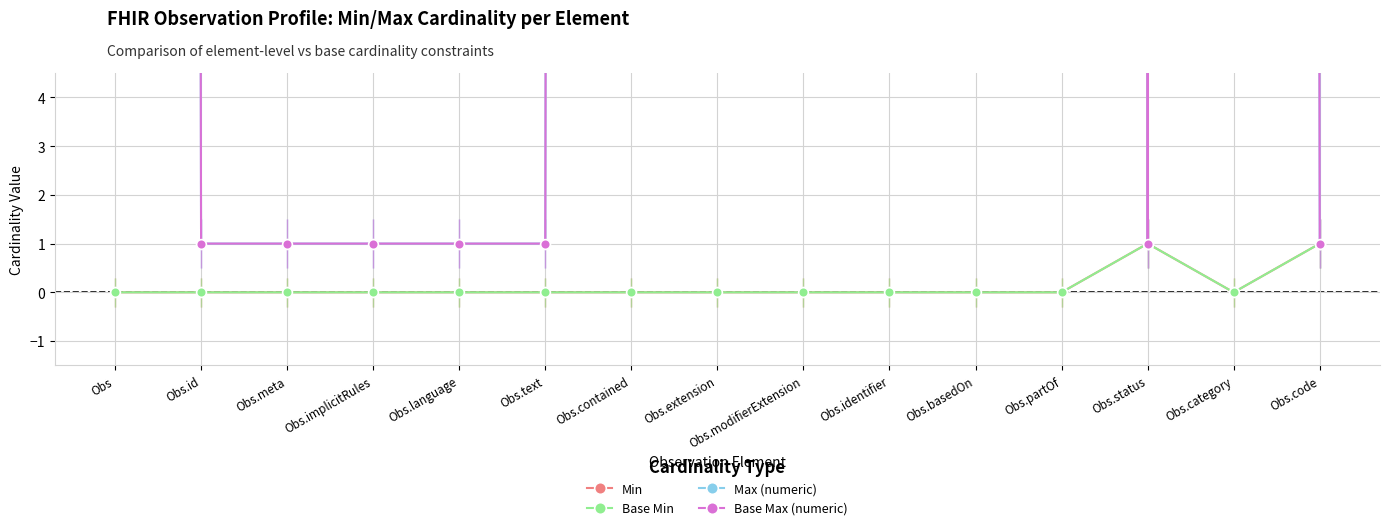

Which series has the largest total across all categories?

Max (numeric)